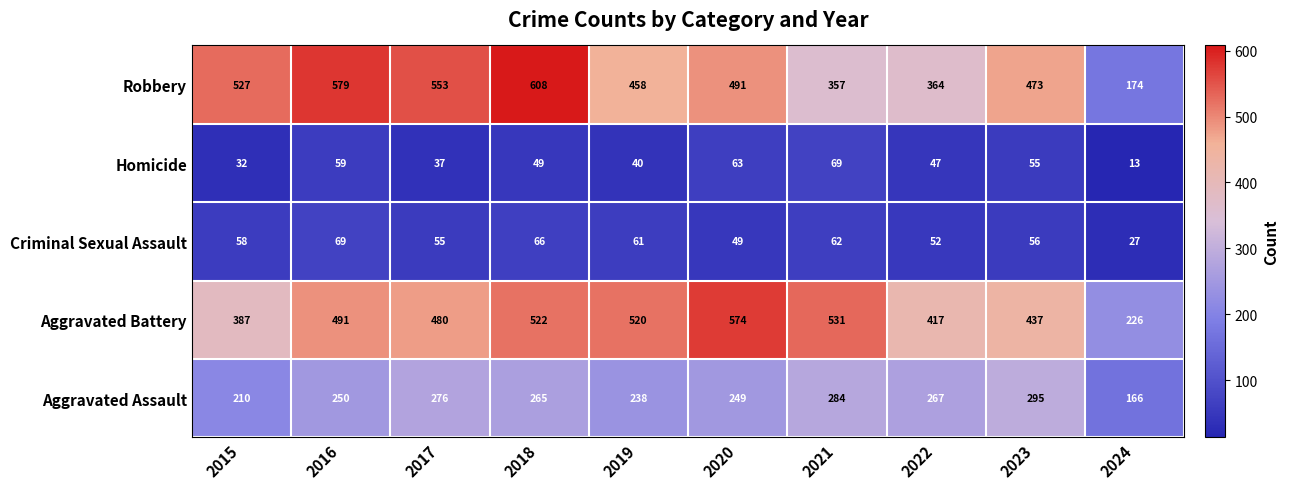

Is it true that Criminal Sexual Assault equals 69 at 2016?

True